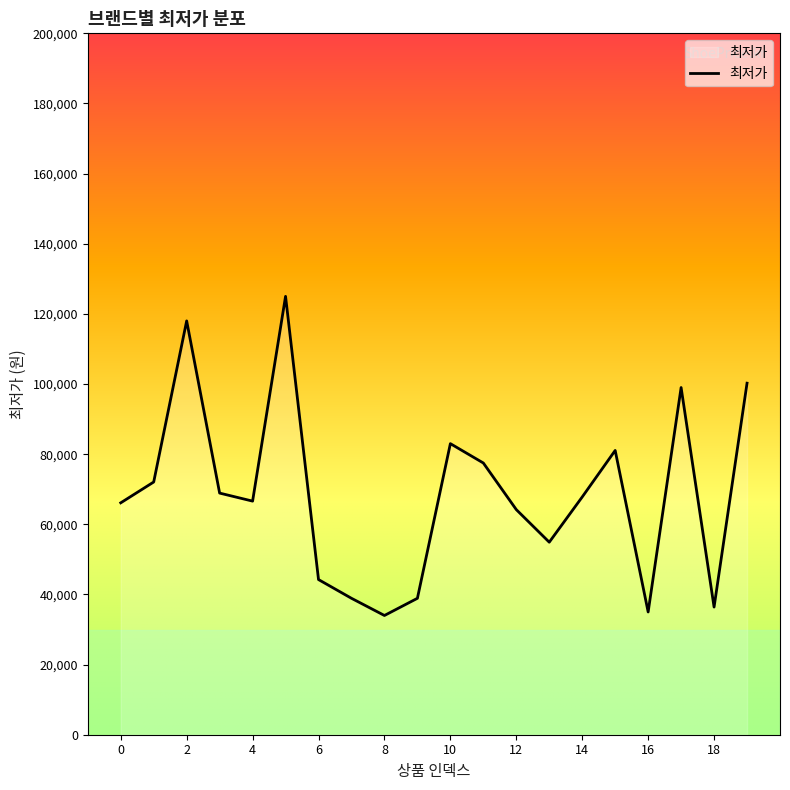

What is the greatest value displayed?

125000